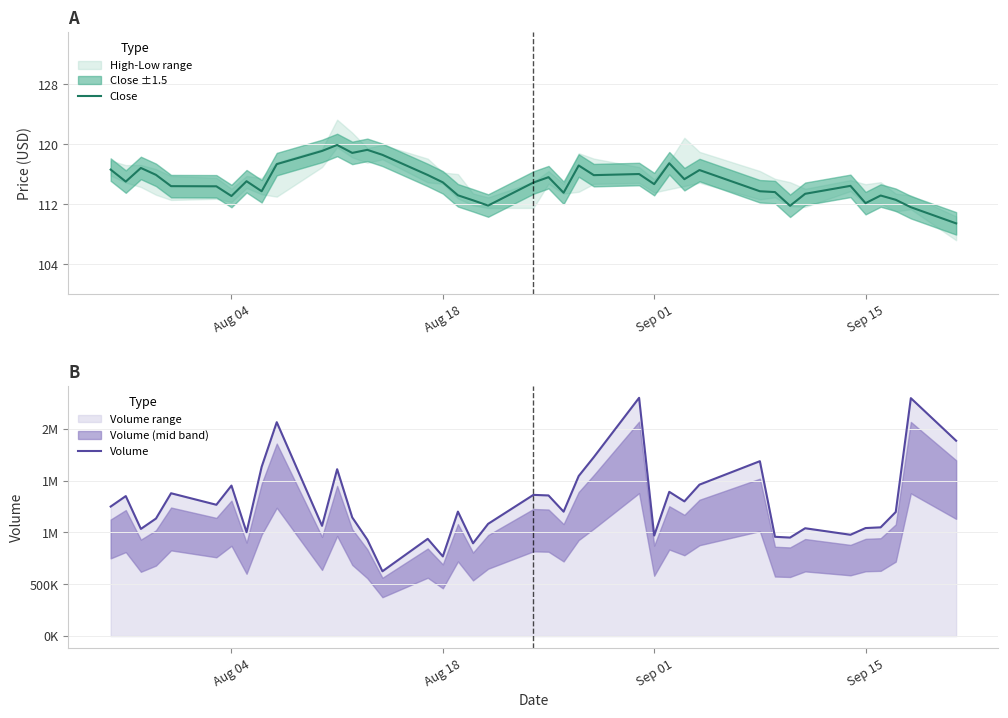

The Close series shows 199.8 at Sep 01. True or false?

False